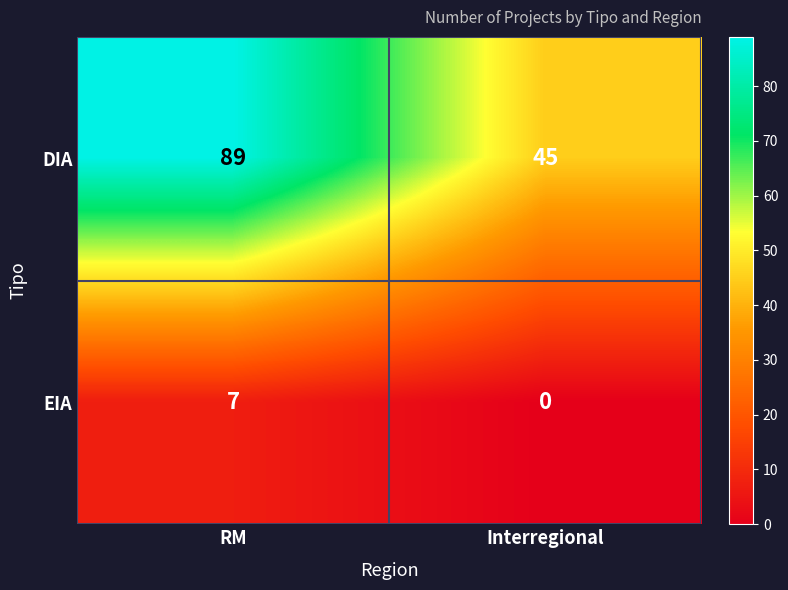

At which category is the sum across all series the highest?

RM